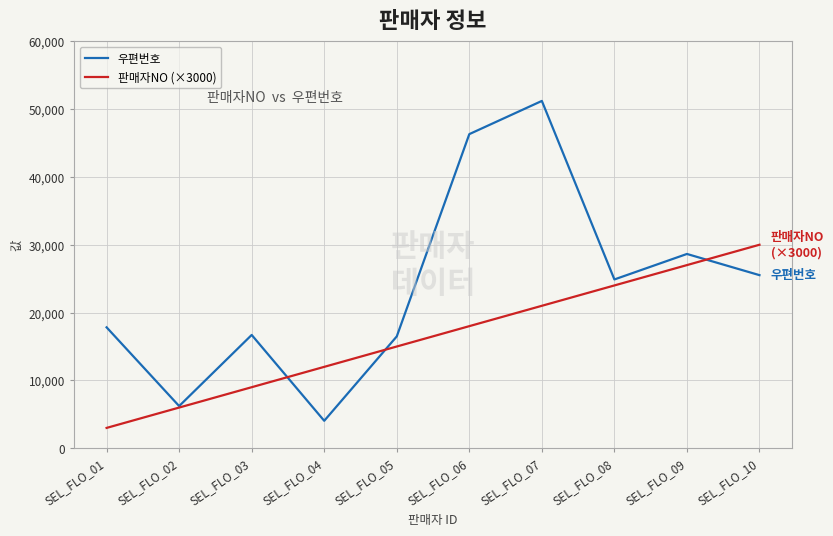

How many values in the 판매자NO (×3000) series are below 18000?

5